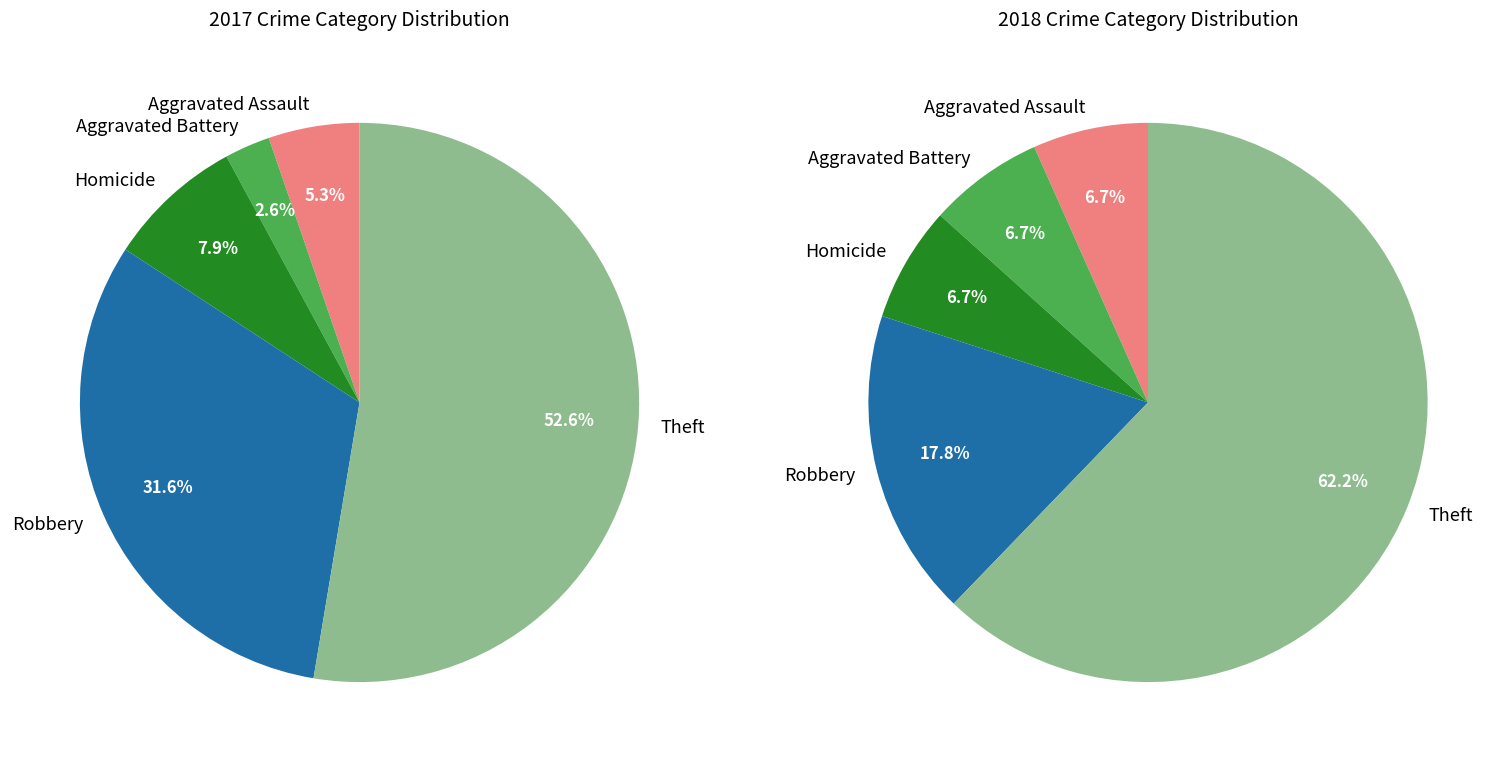

Is the sum of Aggravated Assault and Theft greater than half?

Yes